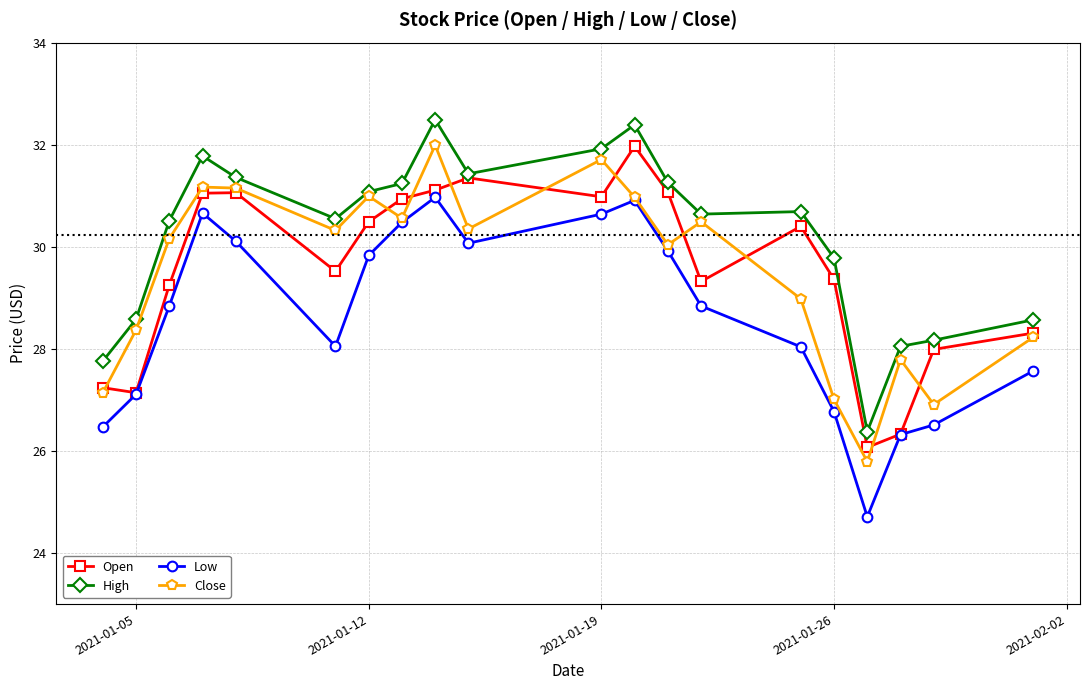

True or false: Low and High cross at least once.

False